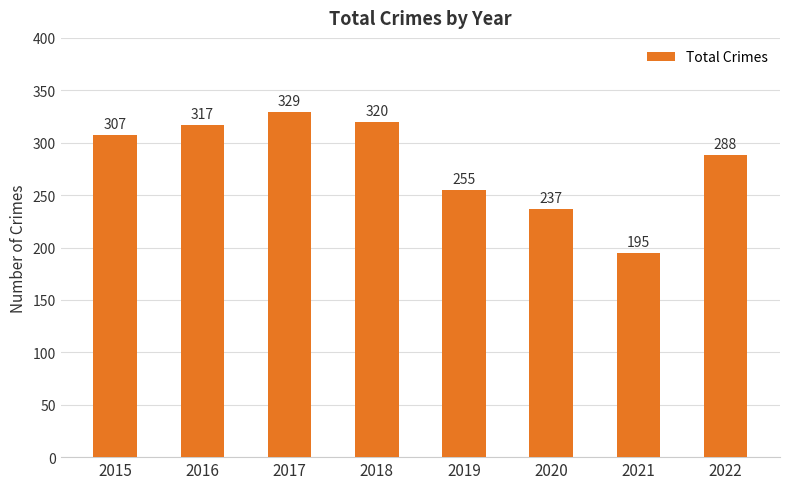

Reading left to right, list all the values displayed in this chart.

307	317	329	320	255	237	195	288